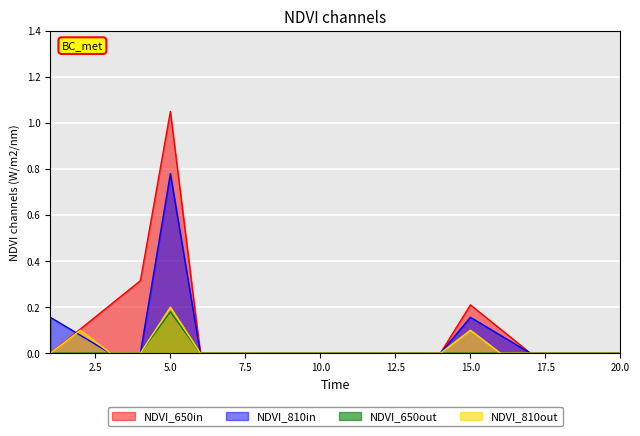

At which label does NDVI_810out reach its peak?

5.0